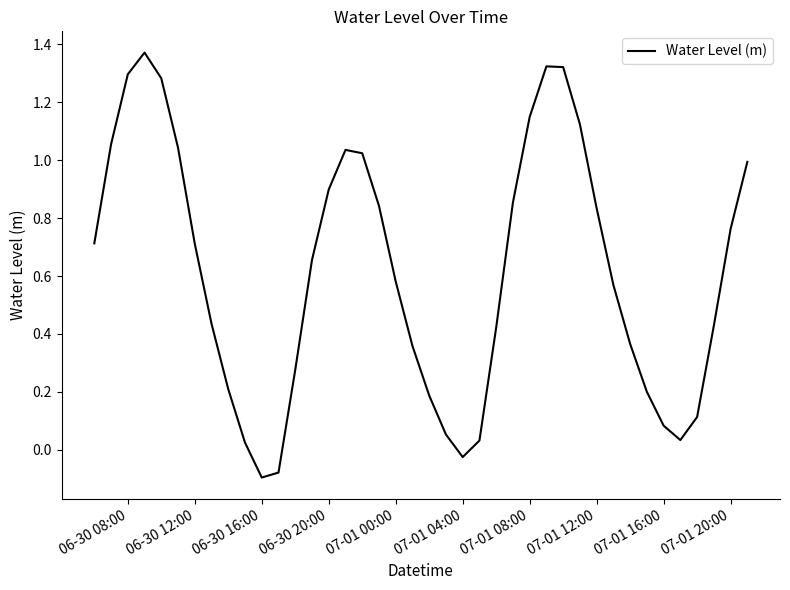

What is the difference between the maximum and minimum values?

1.5